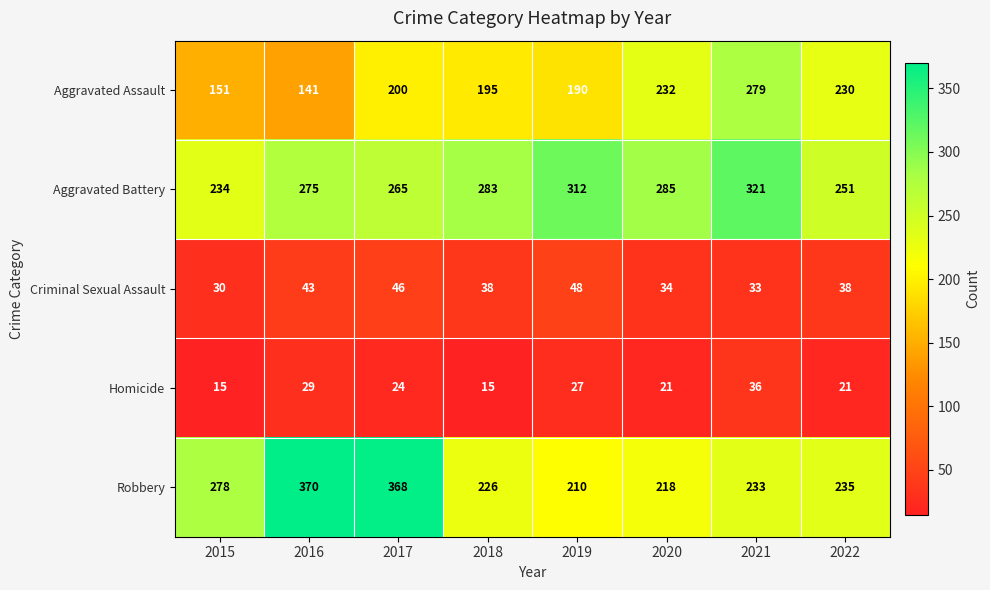

What is the maximum value for Aggravated Assault?

279